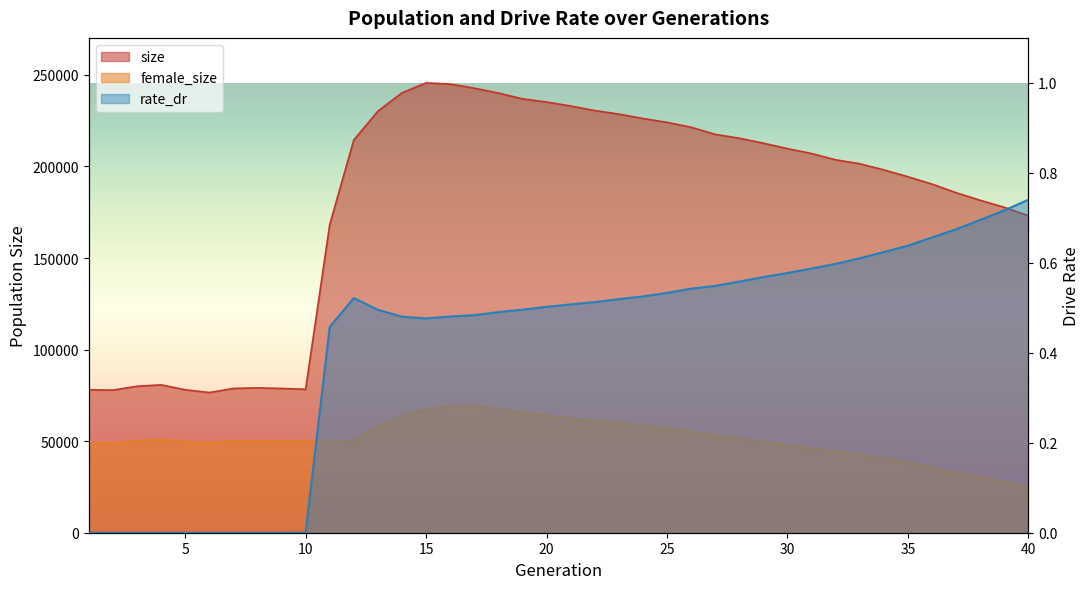

The size series shows 80746.0 at 4. True or false?

True